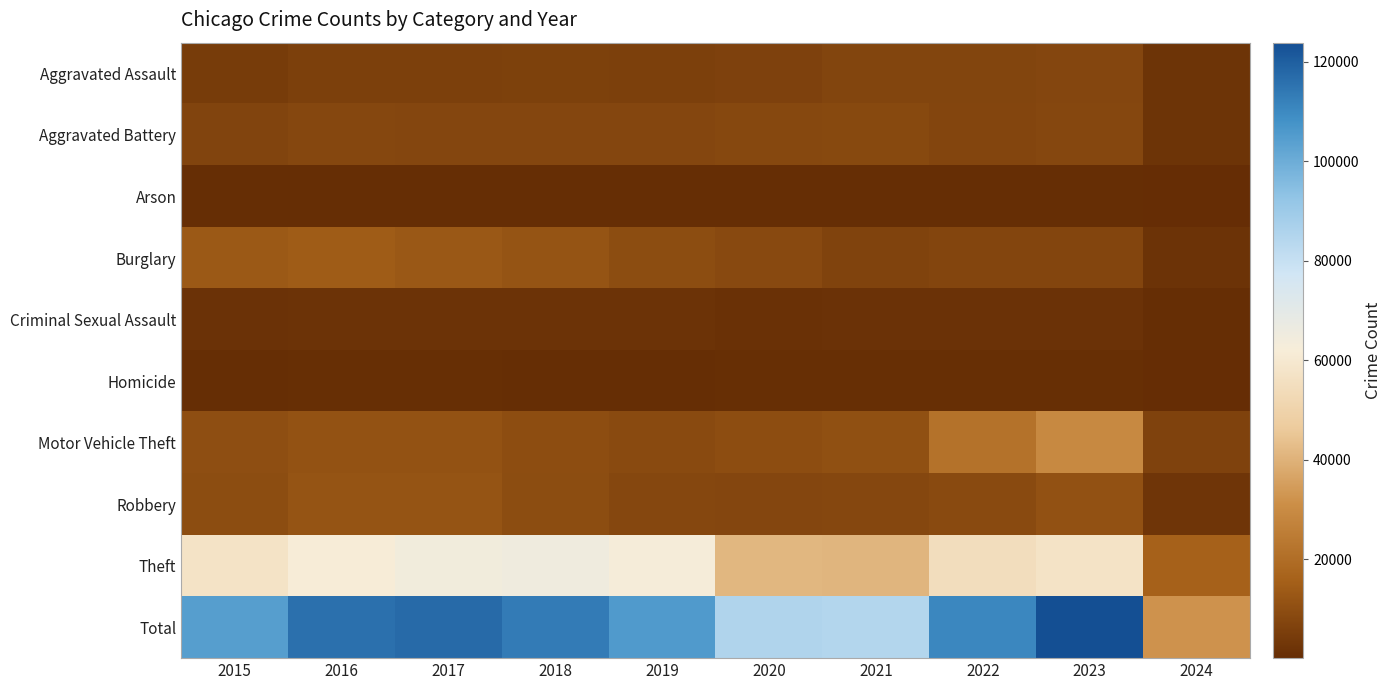

What is the difference between the highest and lowest values at 2017?

116927